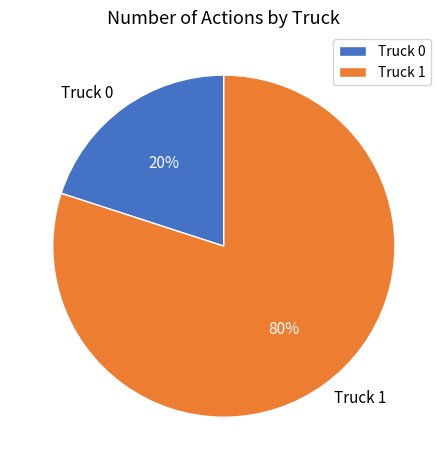

Is there any slice that represents more than half of the pie?

Yes